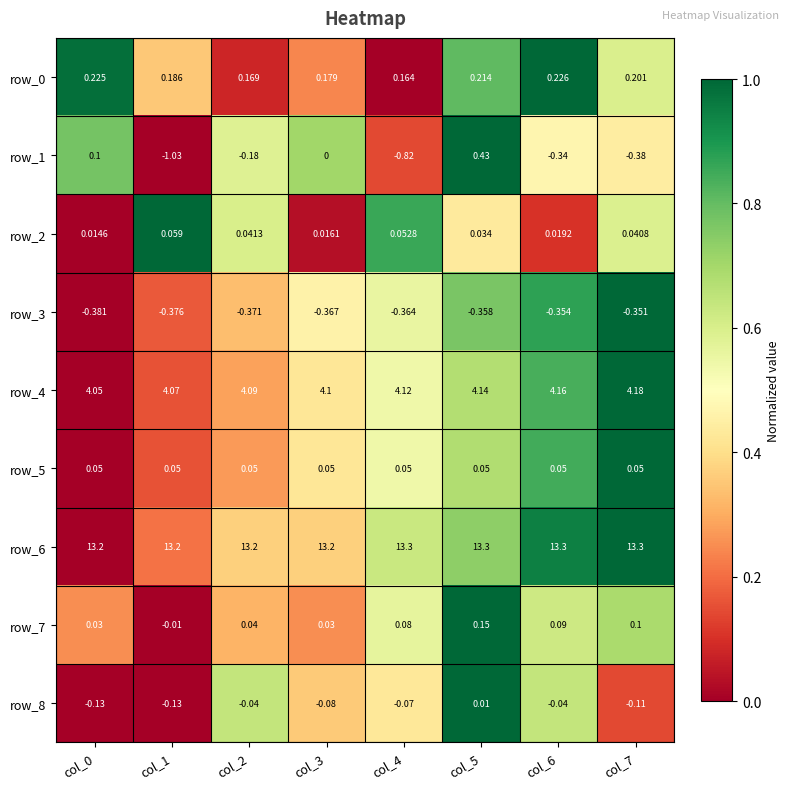

The row_7 series shows 0.1 at col_2. True or false?

False